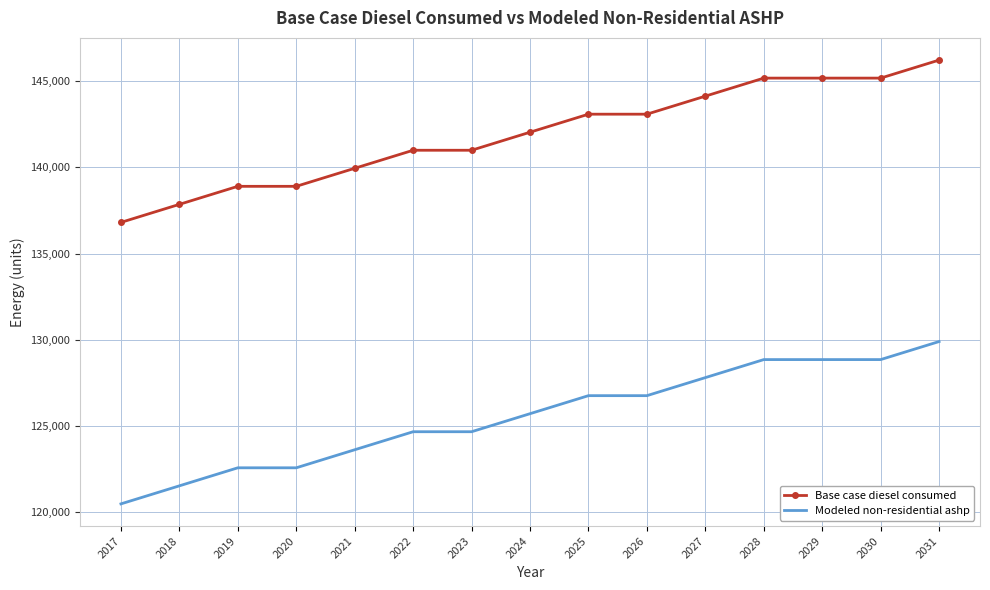

How many distinct data groups are displayed?

2